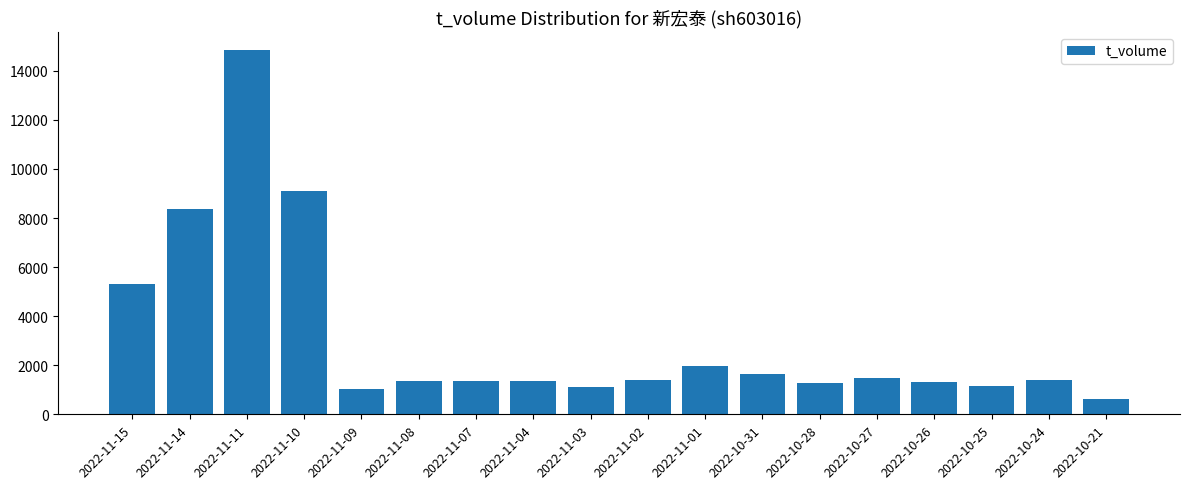

How many bars are there in total?

18